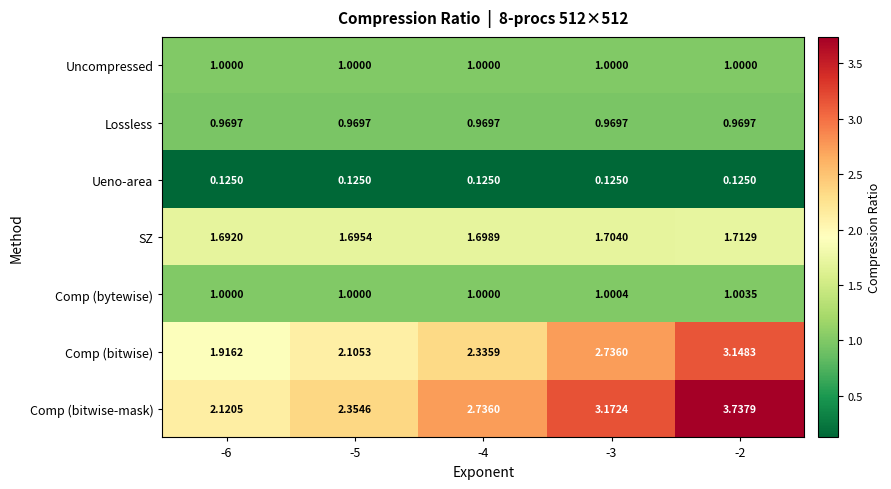

Which series has the largest total across all categories?

Comp (bitwise-mask)